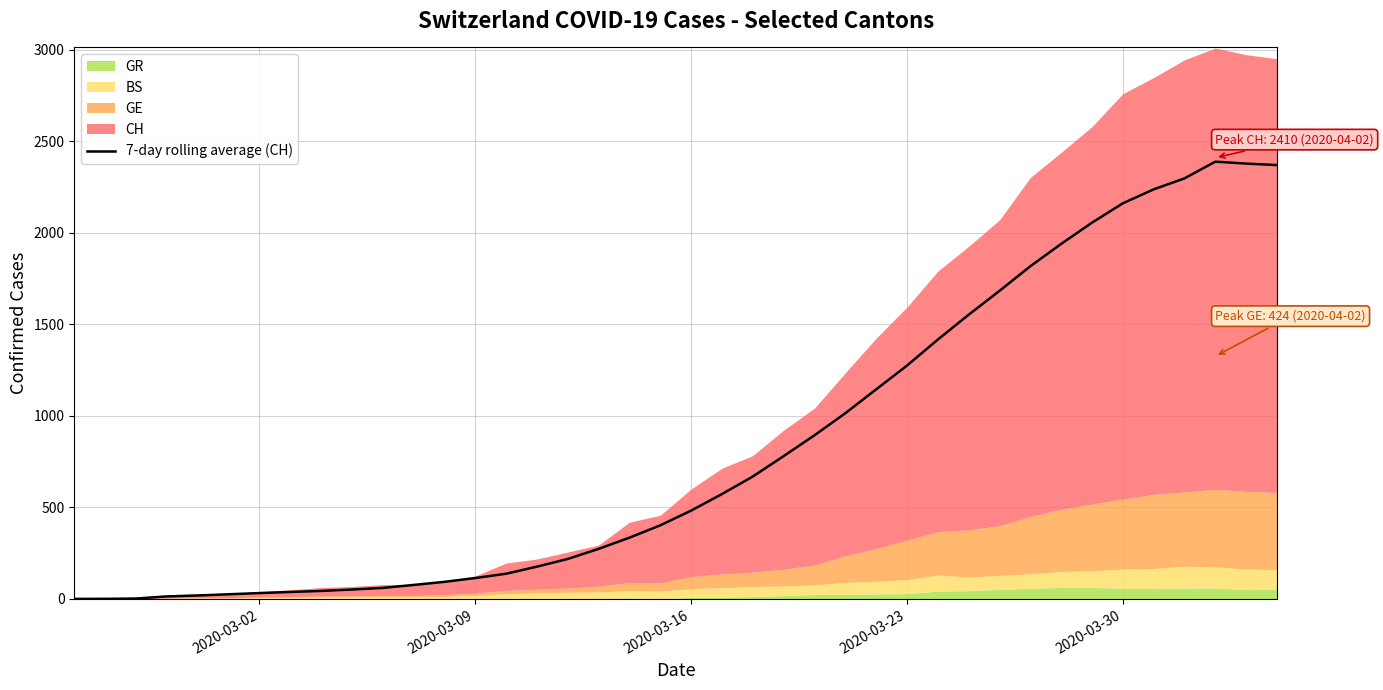

What is the maximum value for 7-day rolling average (CH)?

2388.7